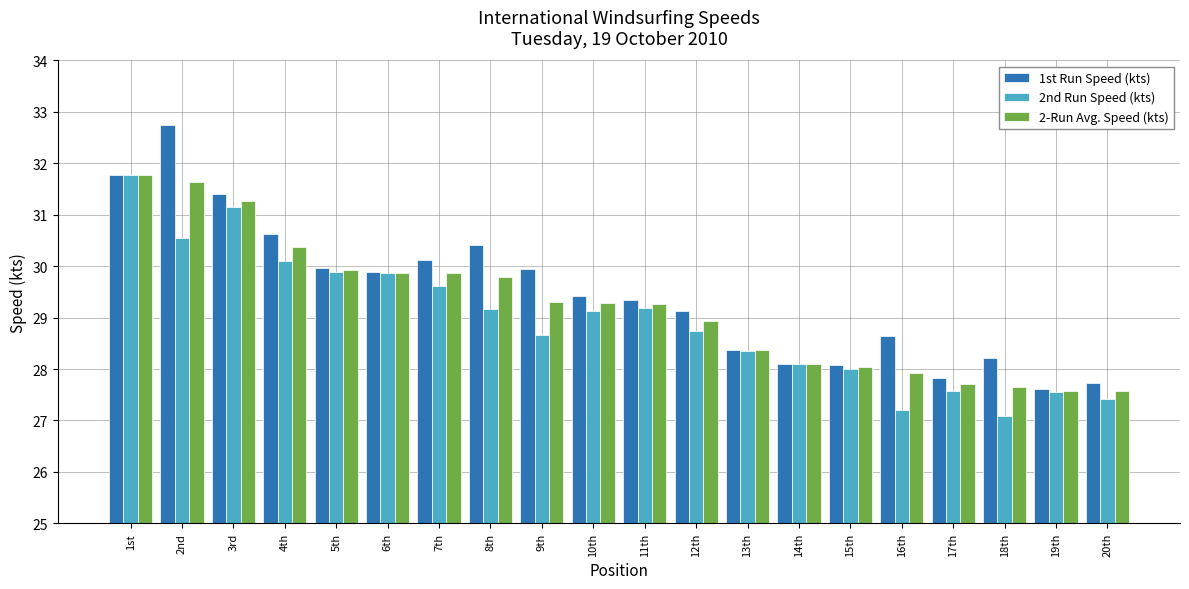

Which series changed the most between 1st and 14th?

2nd Run Speed (kts)